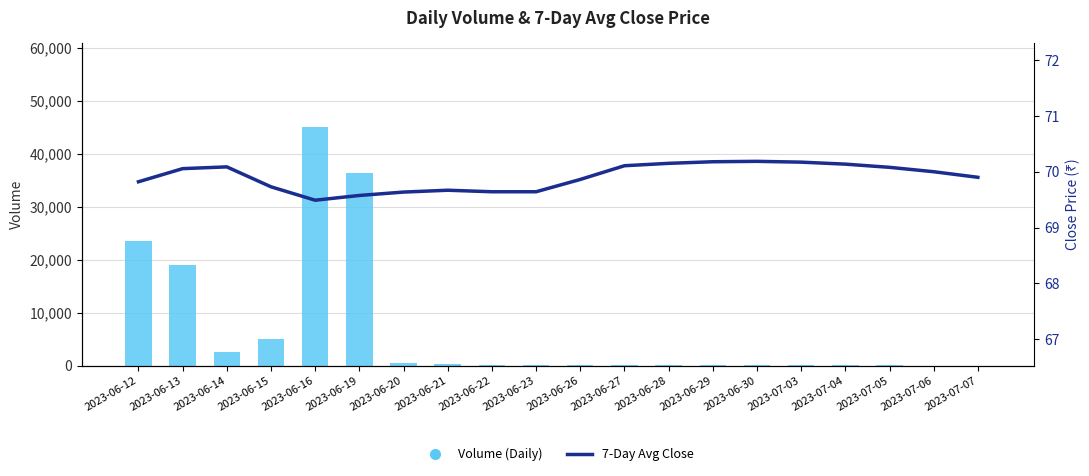

What is the label of the 20th bar from the right?

2023-06-12